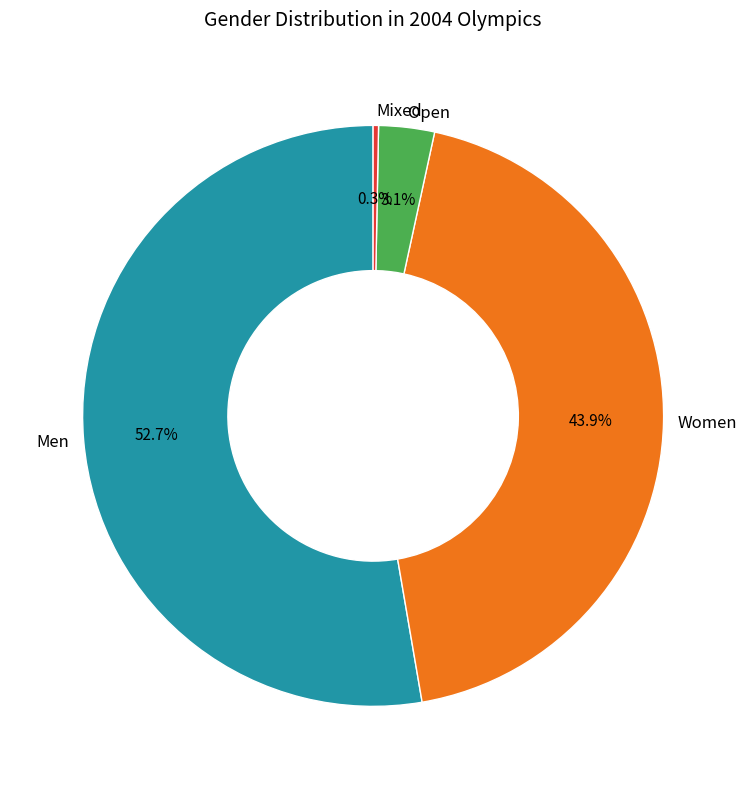

Which category has the biggest portion of the pie?

Men